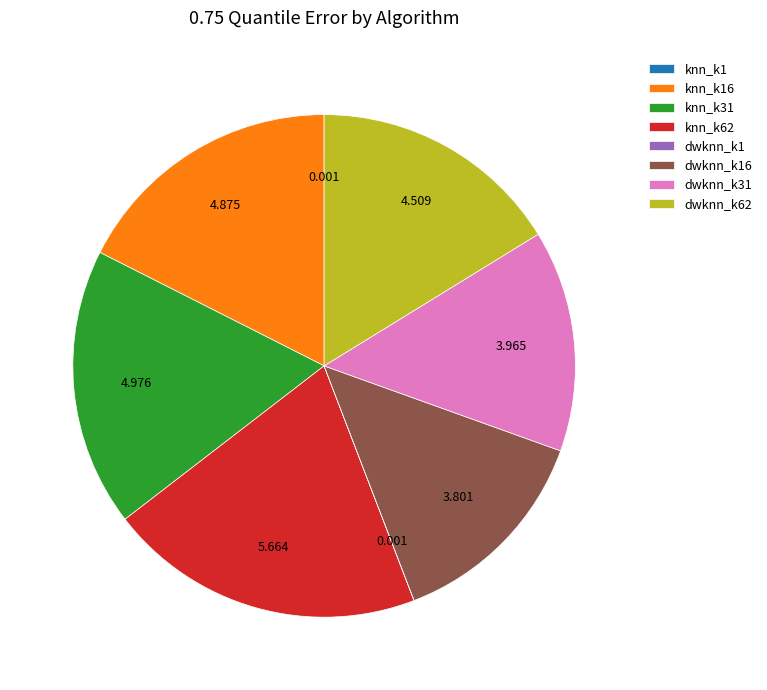

The knn_k62 slice represents 20% of the pie. True or false?

True